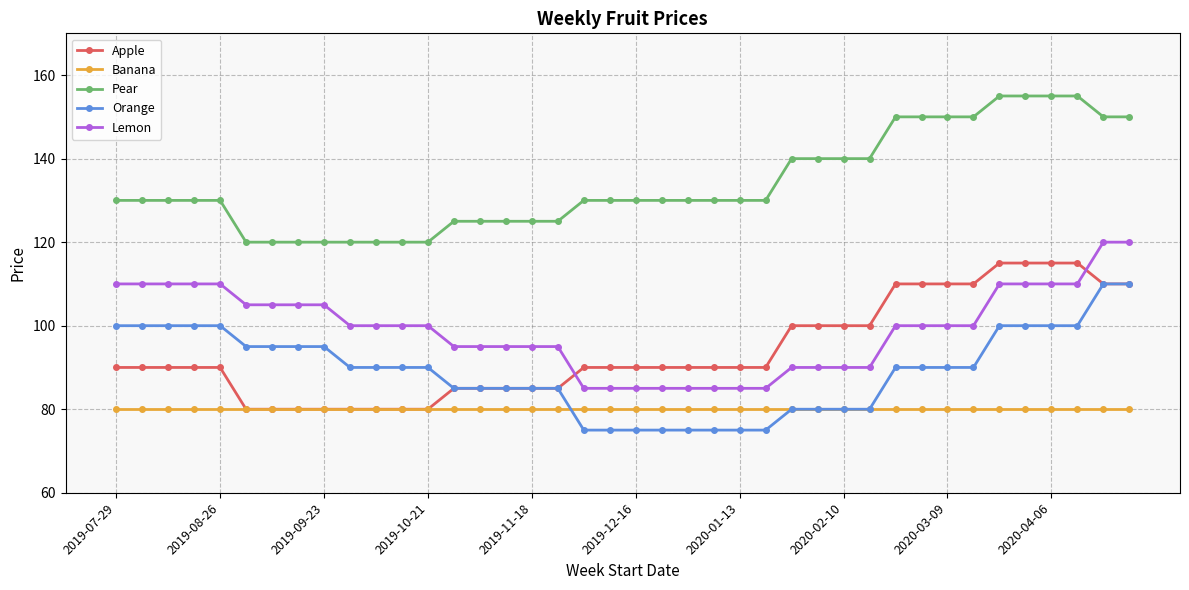

List the series in order of their peak value, highest first.

Pear, Lemon, Apple, Orange, Banana